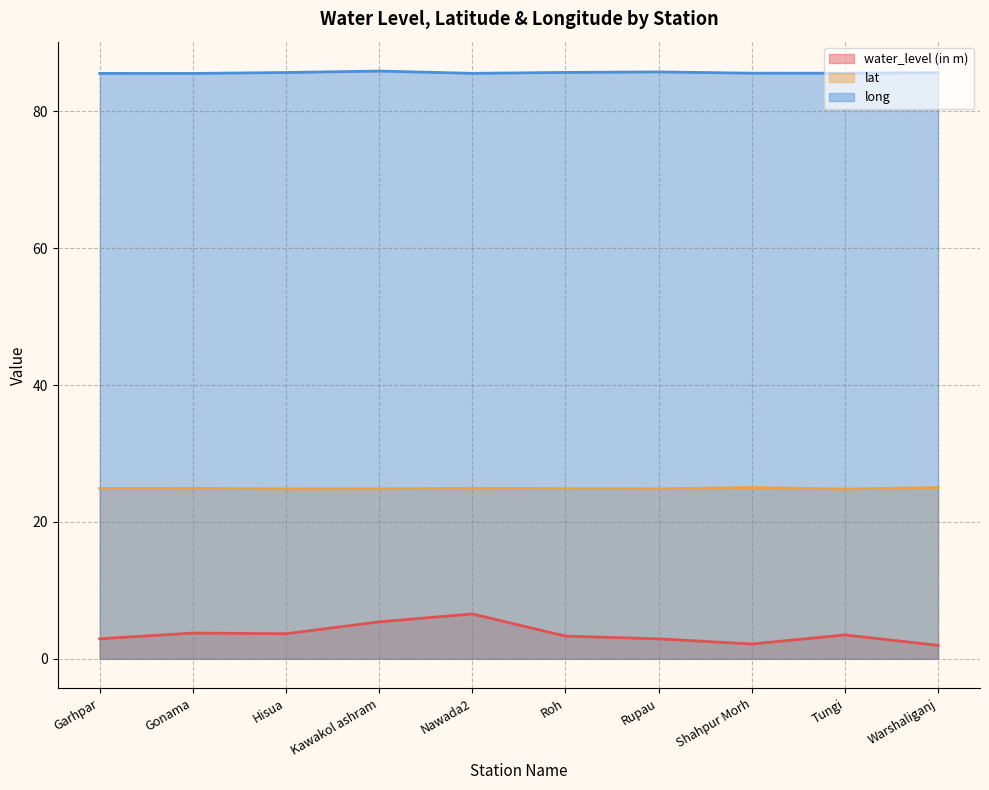

What is the average value of the long series?

85.6